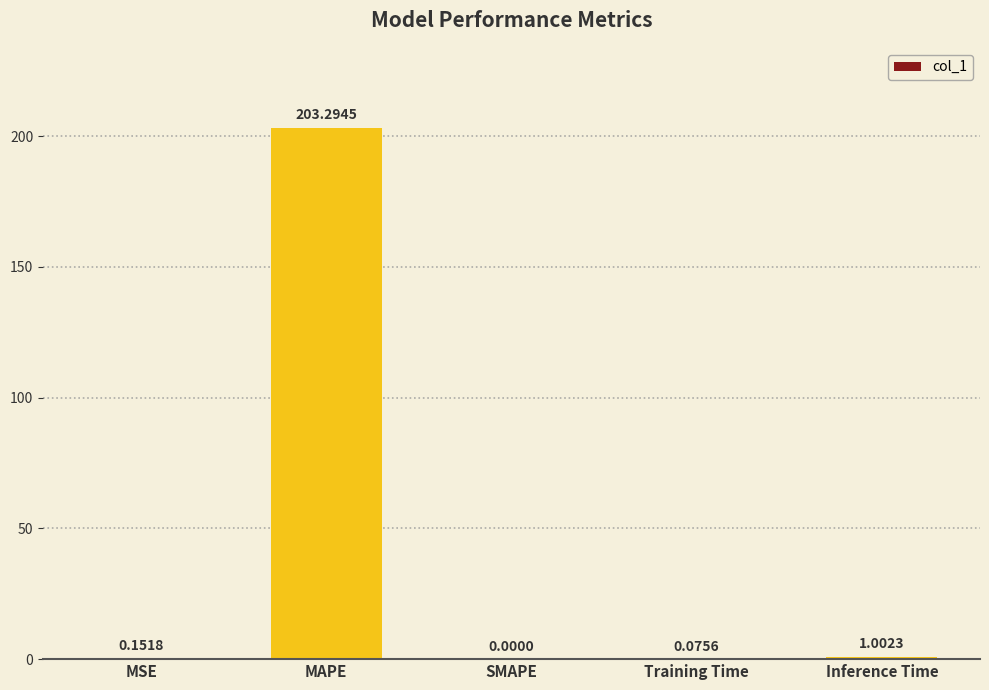

The value at MAPE is 203.3. True or false?

True